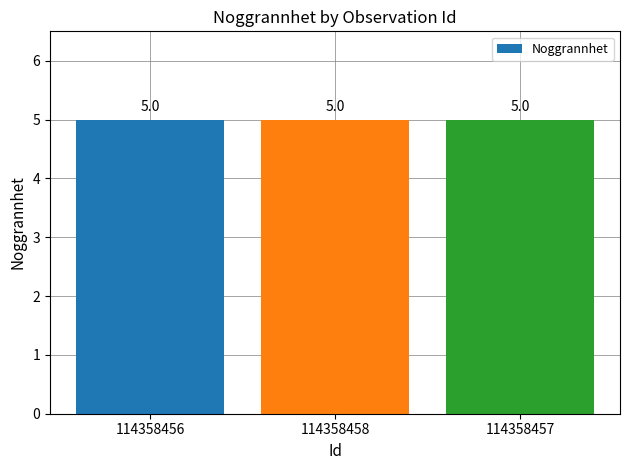

True or false: Ost has a value of 367261 at 114358458.

False